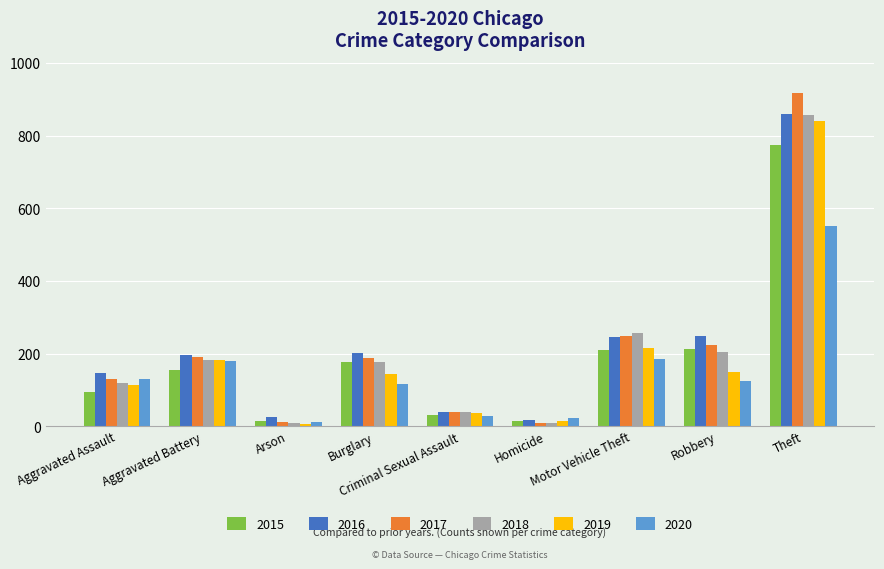

What are all the series names shown in the legend?

2015, 2016, 2017, 2018, 2019, 2020